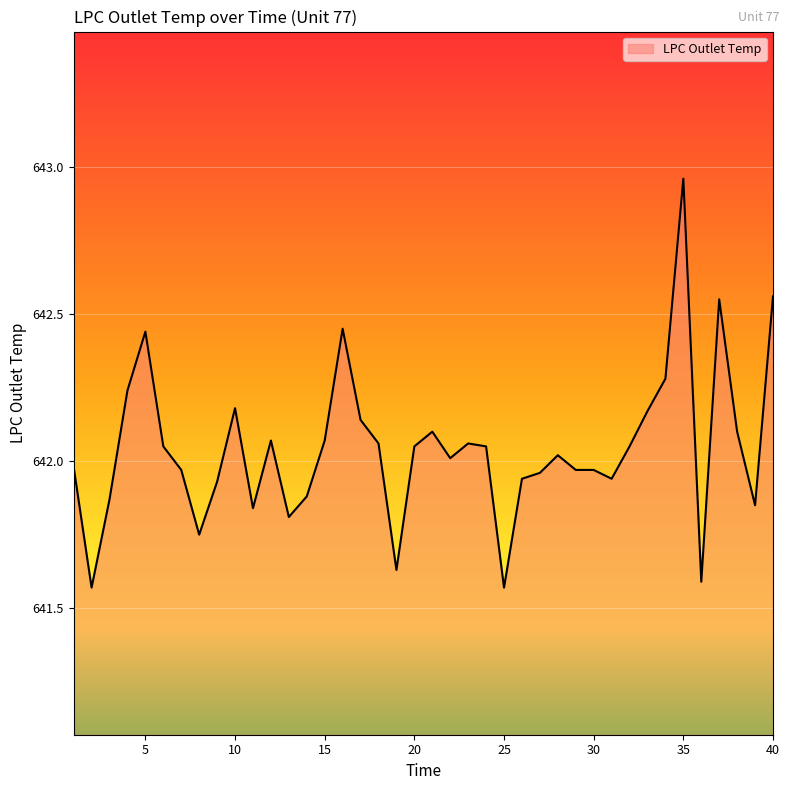

What is the difference between the maximum and minimum values?

1.4